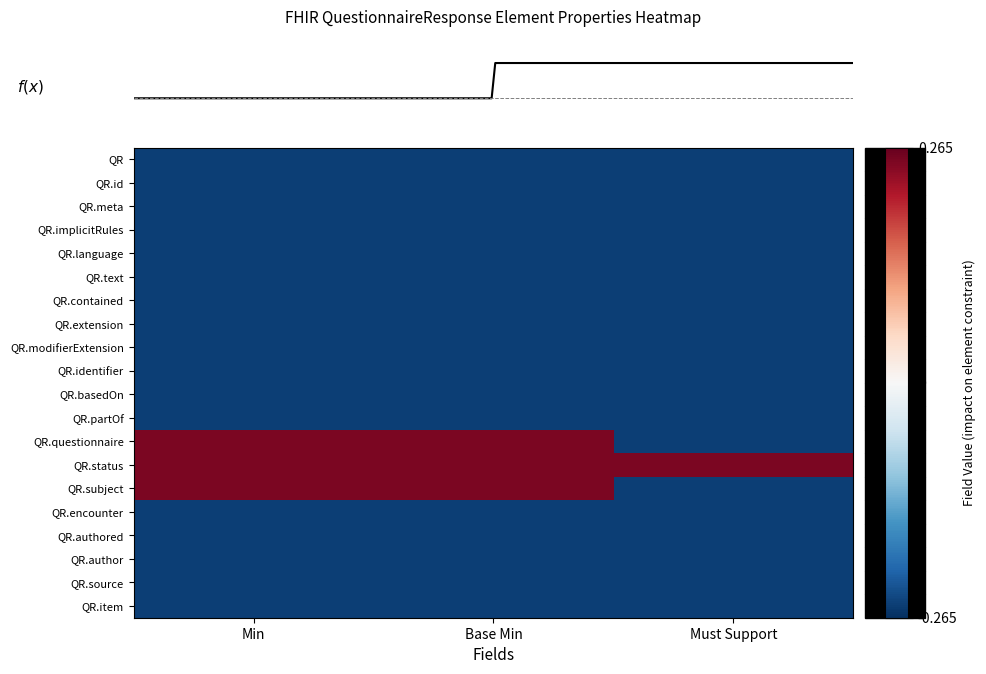

Between Base Min and Must Support, which is larger?

Base Min